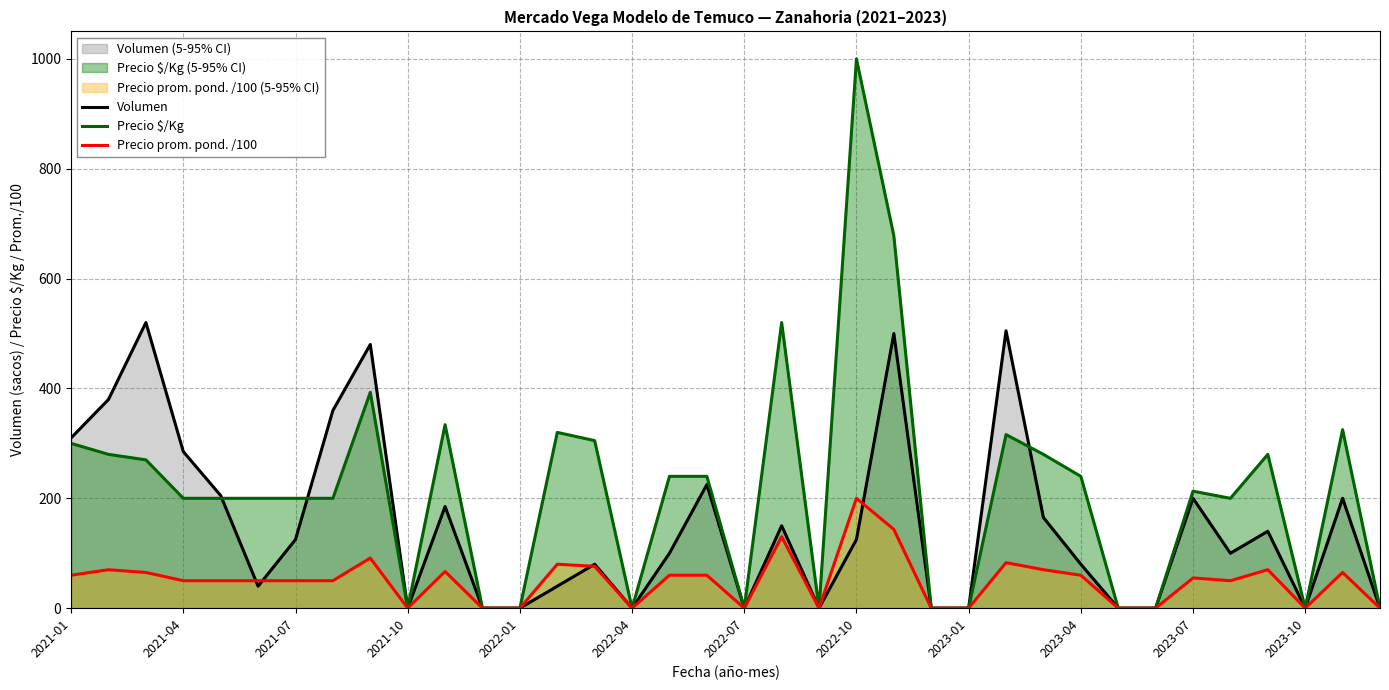

In Precio prom. pond. /100, how many points are higher than both neighbors (excluding endpoints)?

10